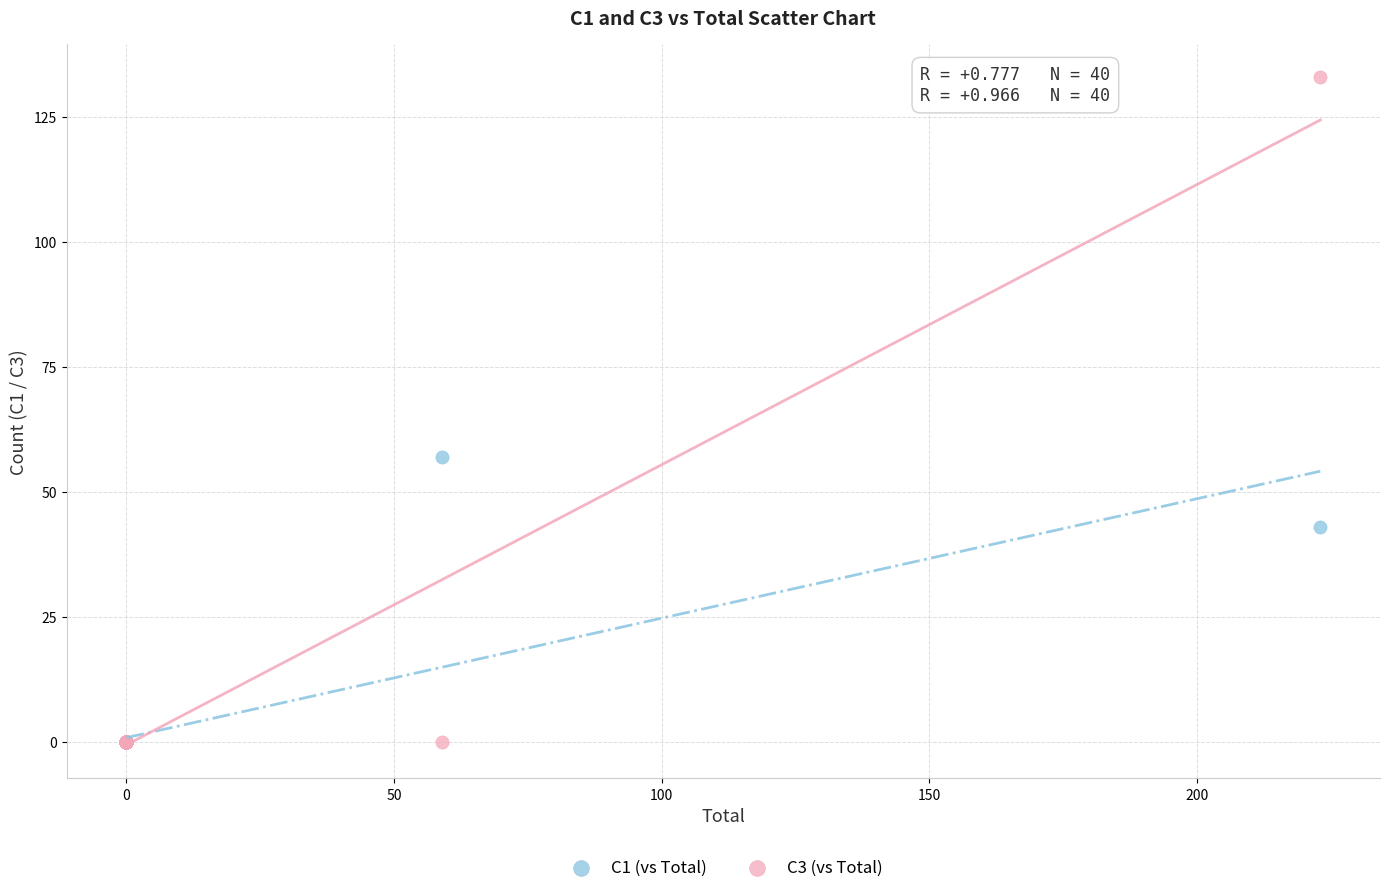

Which series has the largest Y range (max minus min)?

C3 (vs Total)